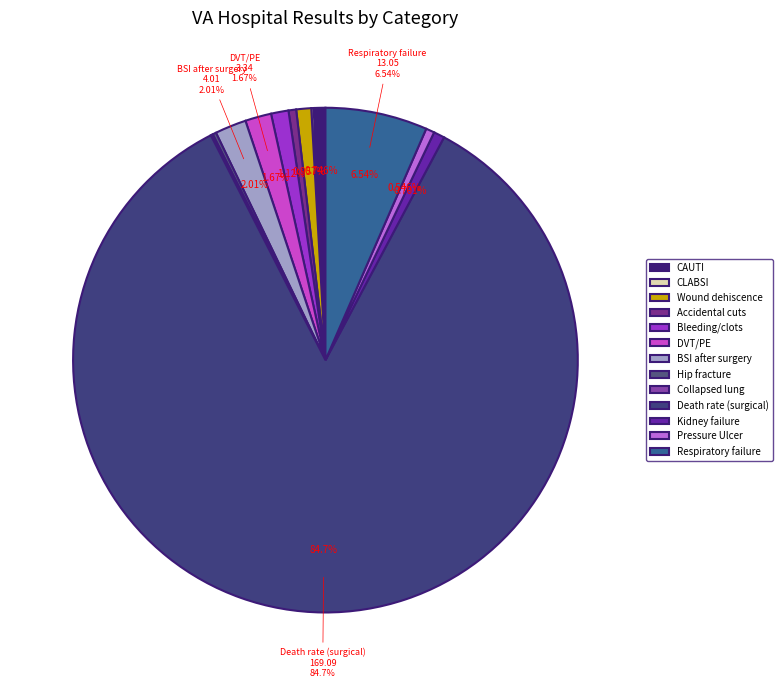

Does any single category account for the majority?

Yes